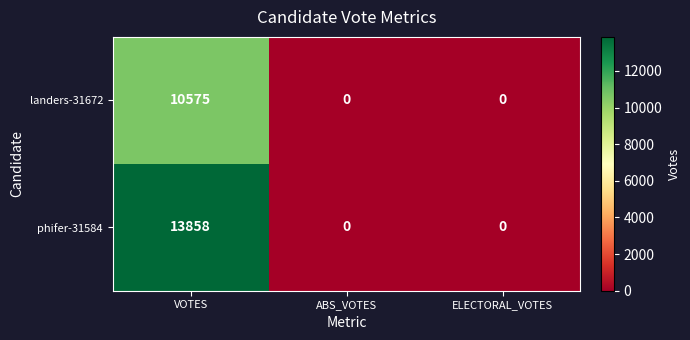

Rank the series by their maximum value, from lowest to highest.

landers-31672, phifer-31584